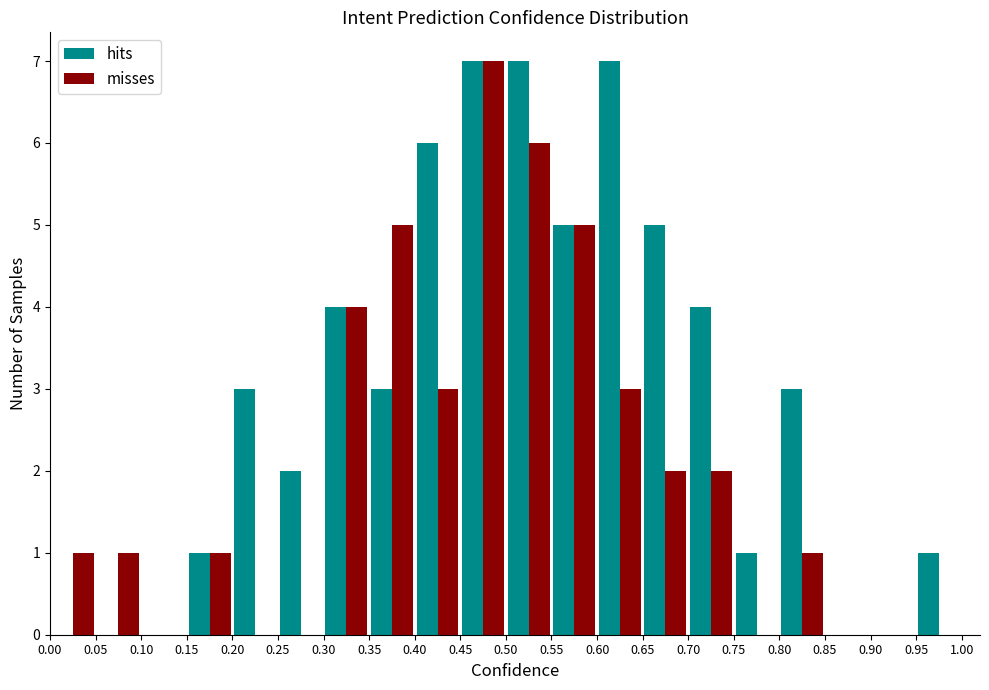

What is the height of the misses bar covering 0.65 to 0.70 on the x-axis? The values are not printed on the chart, so give them approximately, as read against the axis.

2